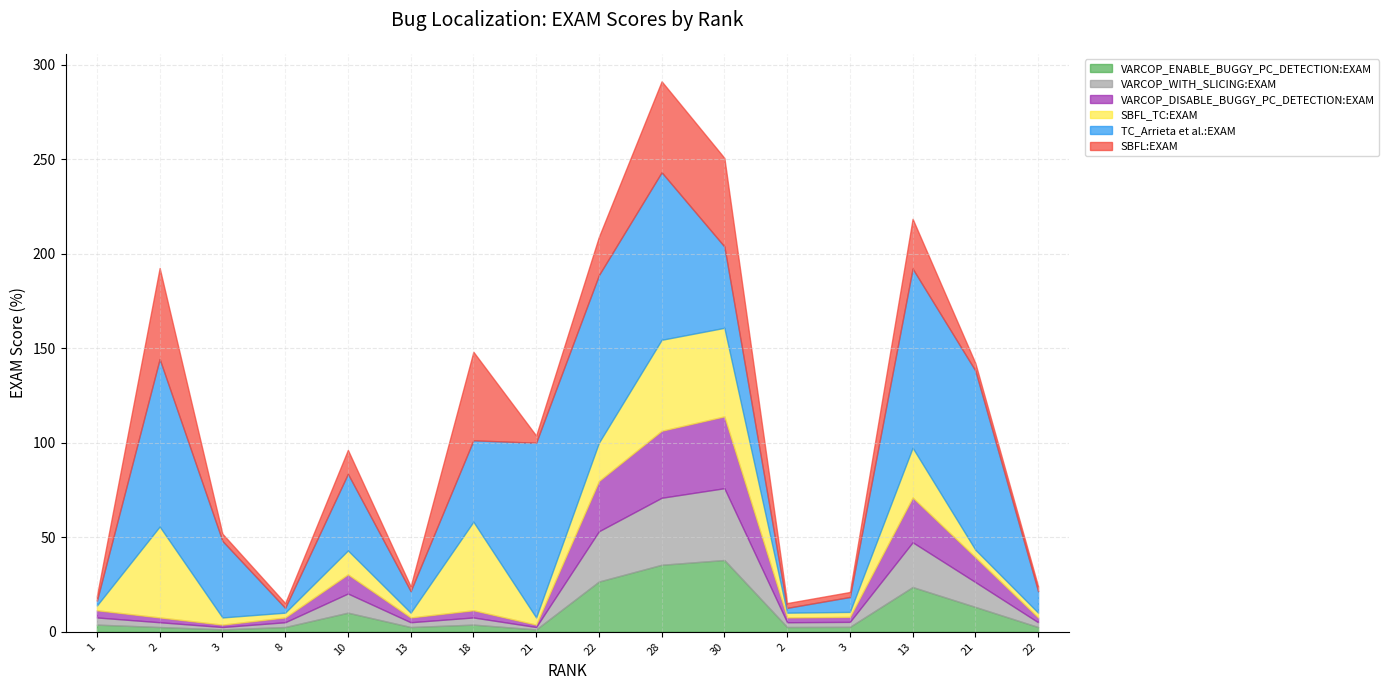

True or false: SBFL:EXAM and VARCOP_ENABLE_BUGGY_PC_DETECTION:EXAM cross at least once.

True